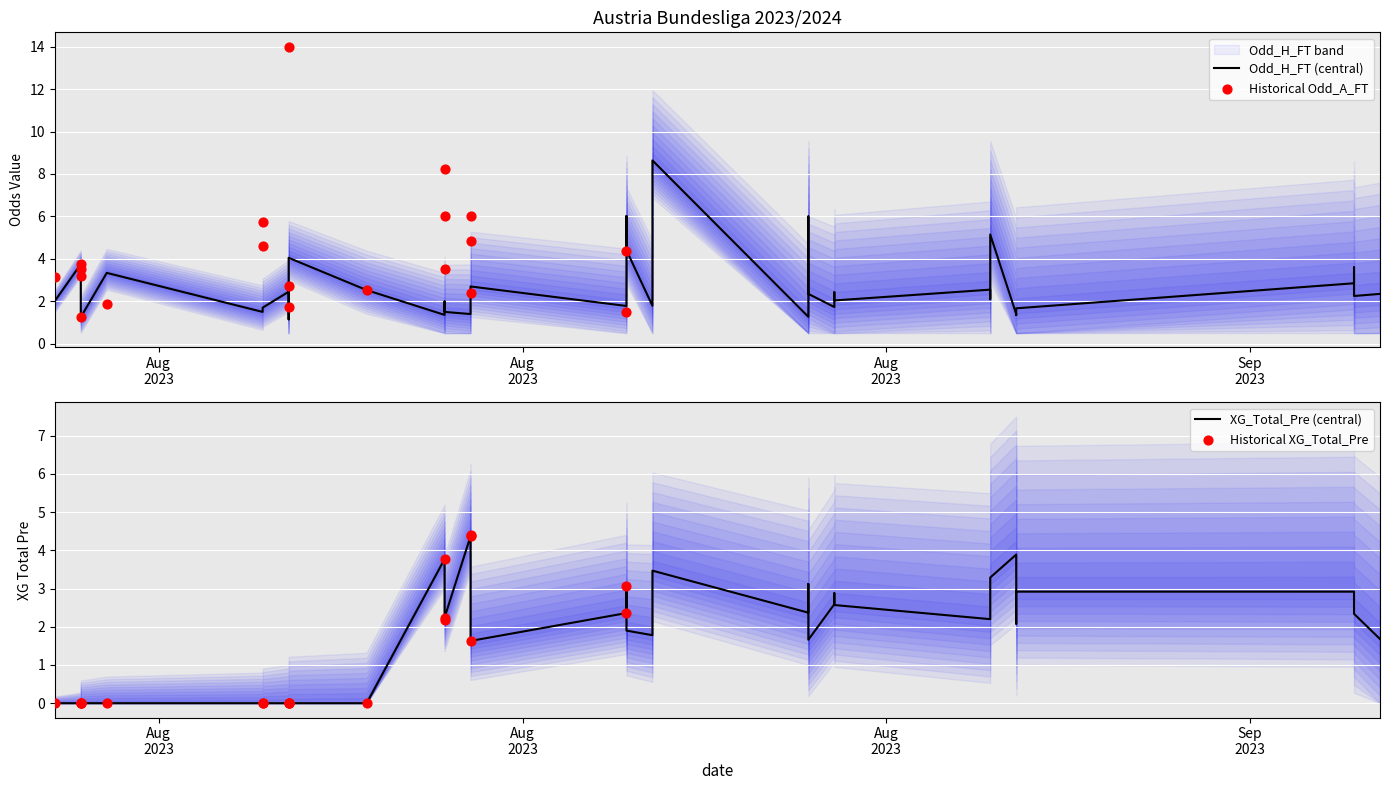

At how many categories does at least one series exceed 3?

31